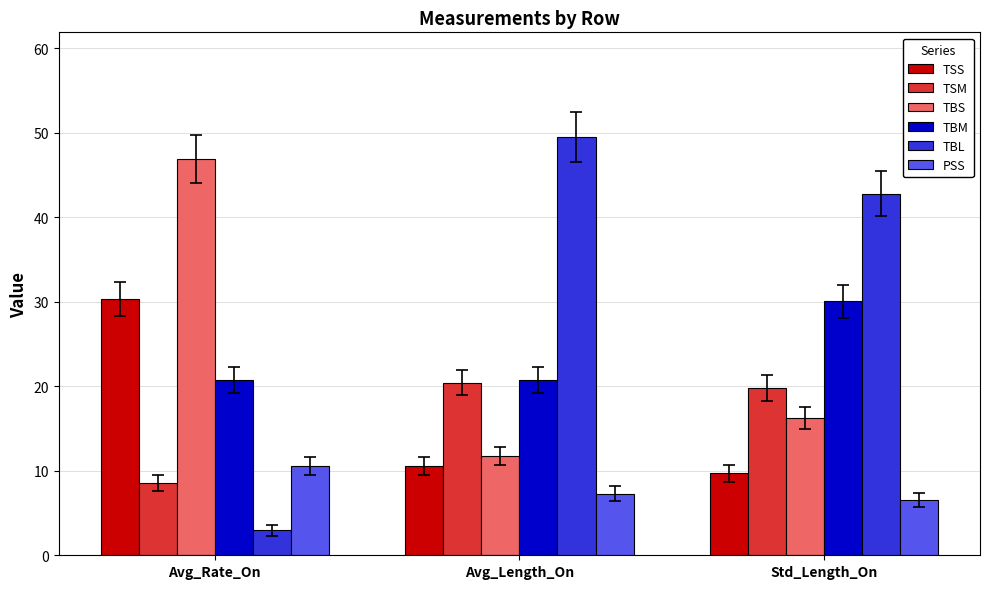

What is the value of the TBL bar at the 2nd from the left?

49.5